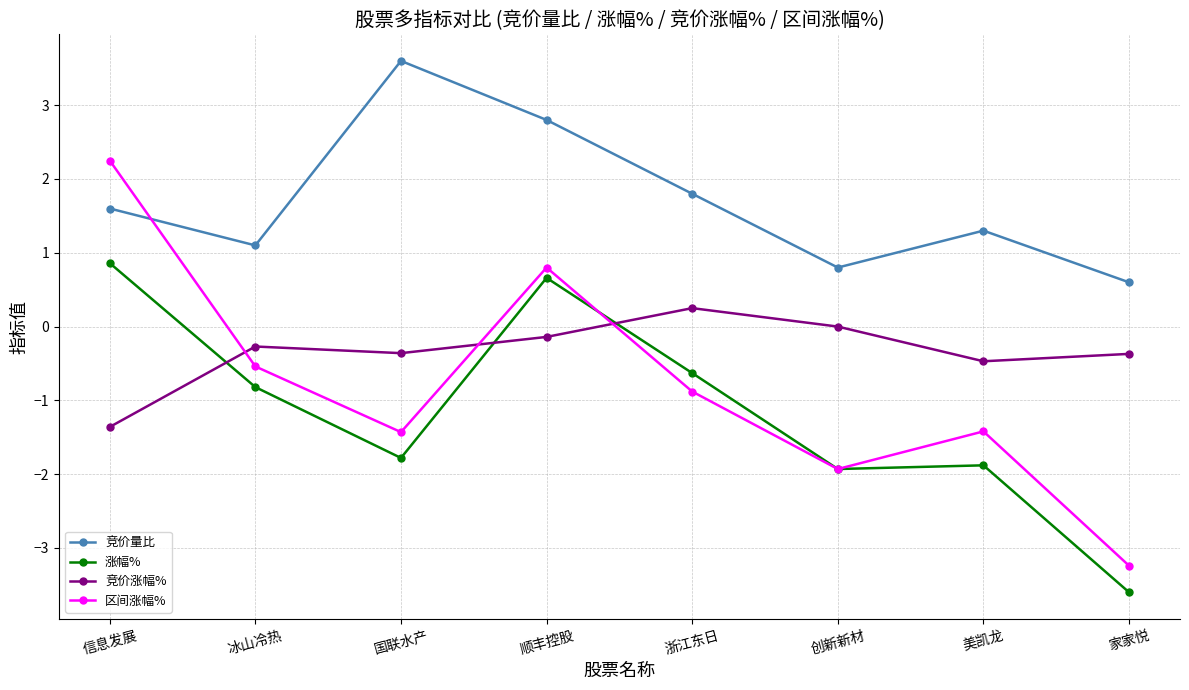

How many values in the 区间涨幅% series exceed 0?

2